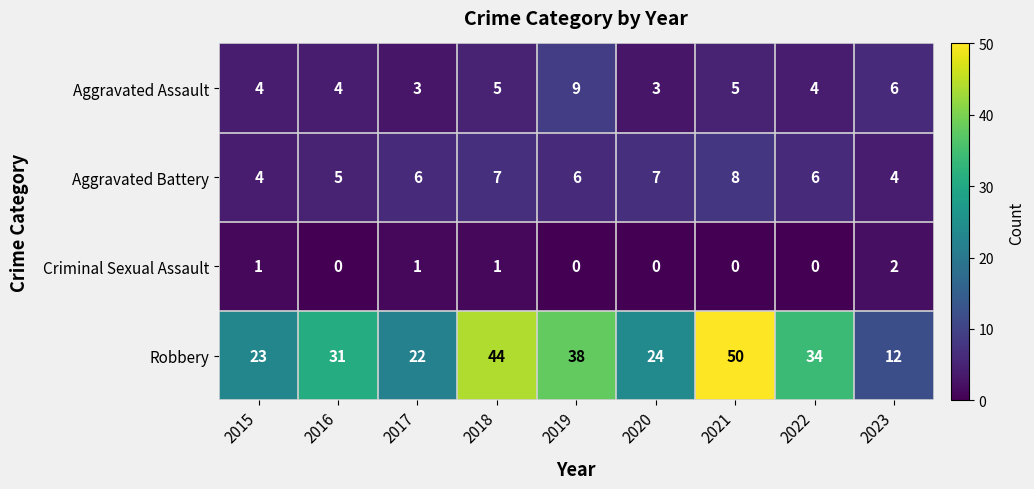

What is the difference between the highest and lowest values at 2015?

22